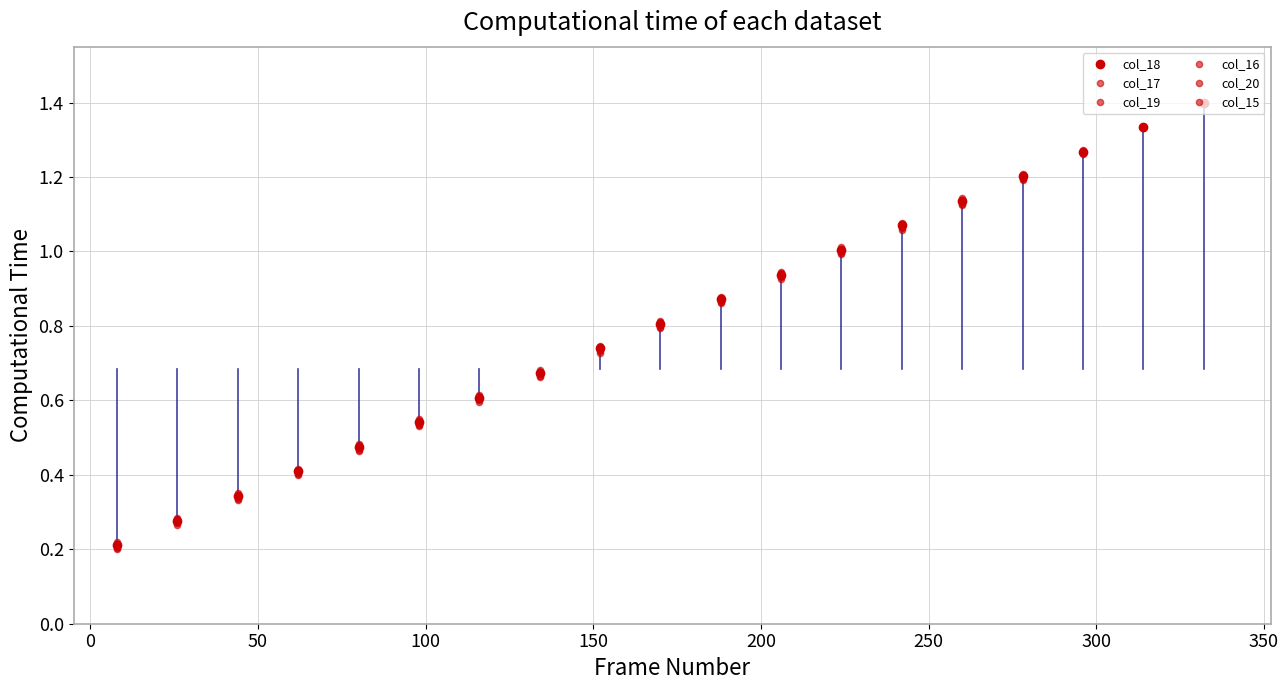

Which series changed the most between 200 and 300?

col_18